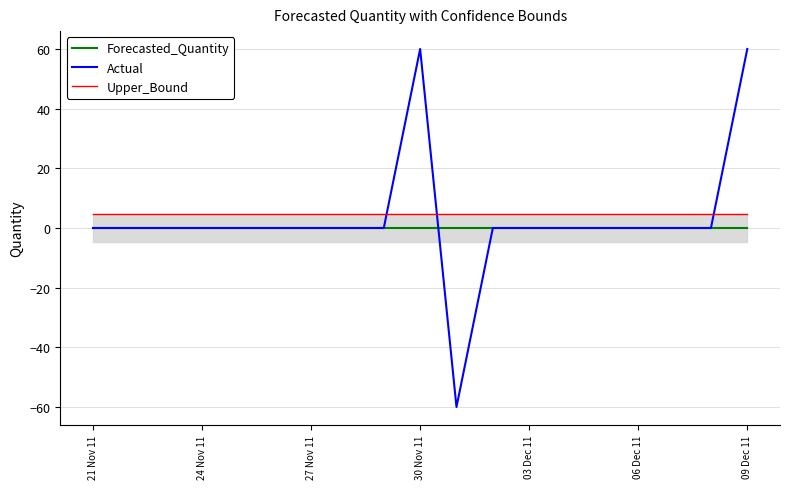

True or false: Upper_Bound and Forecasted_Quantity intersect in this chart.

False